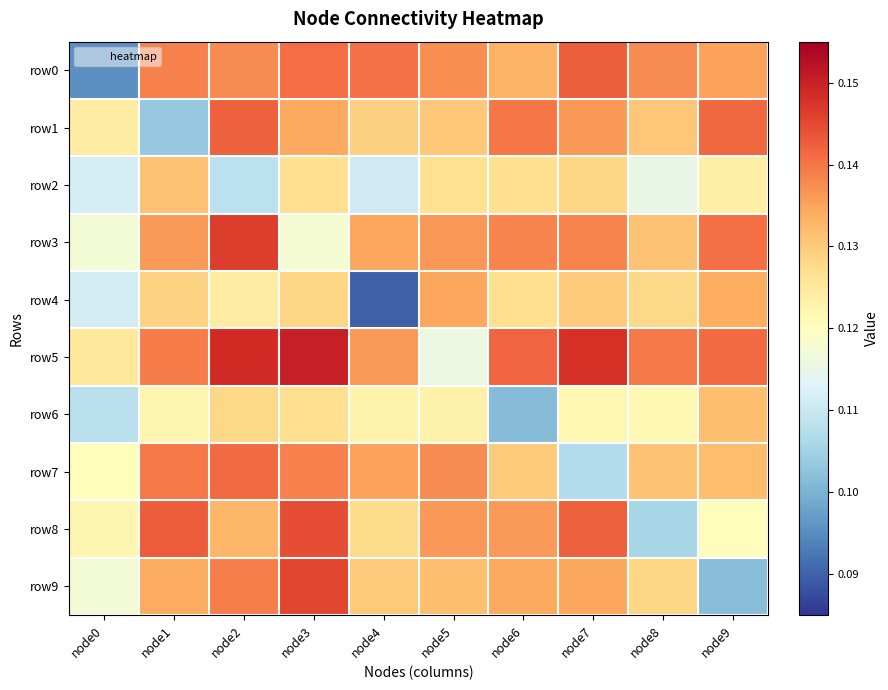

What is the total value across all series at node8?

1.3